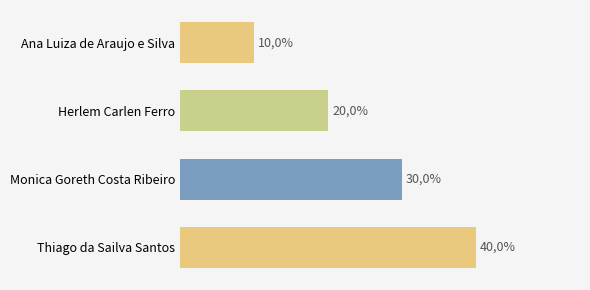

Are the bars horizontal?

Yes